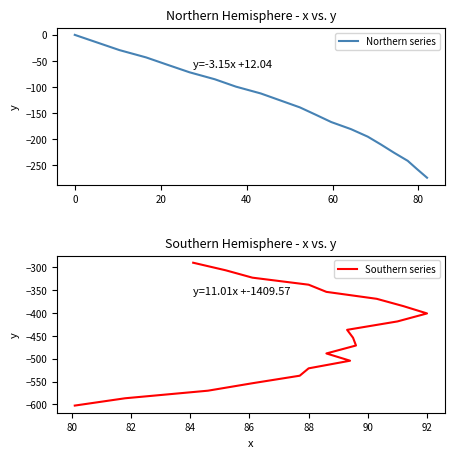

List the series in order of their peak value, lowest first.

Southern series, Northern series